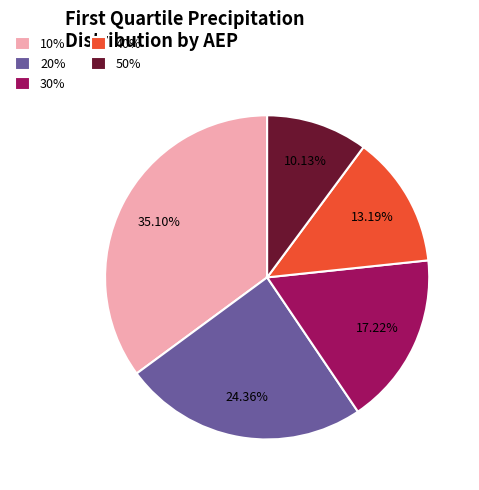

How many slices are in this pie chart?

5